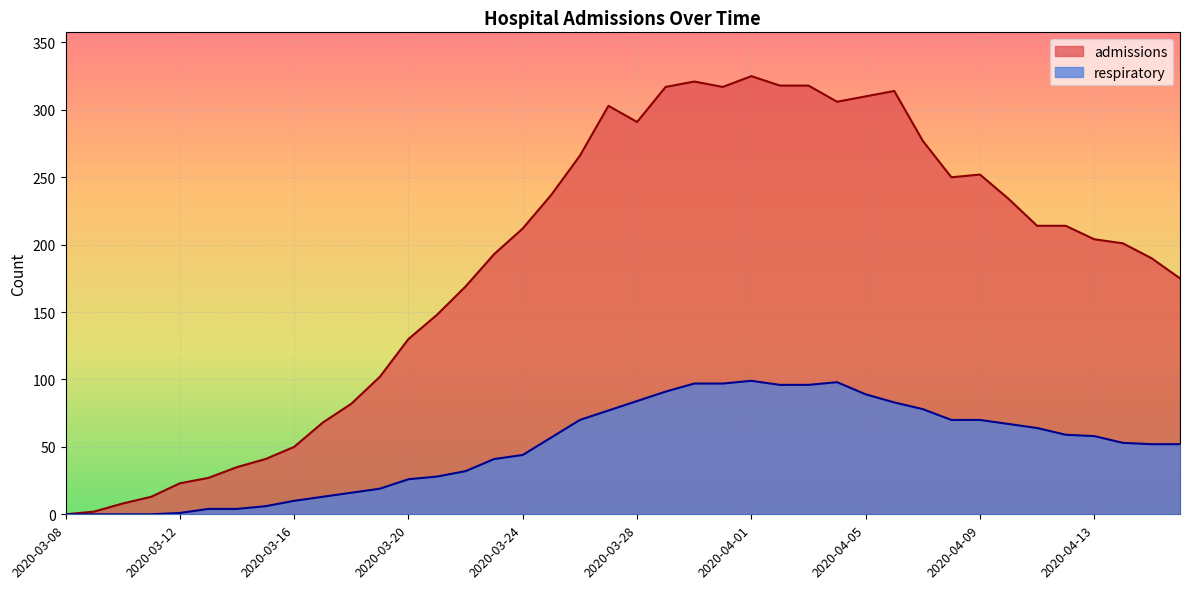

True or false: respiratory has a value of 52 at 2020-04-15.

True